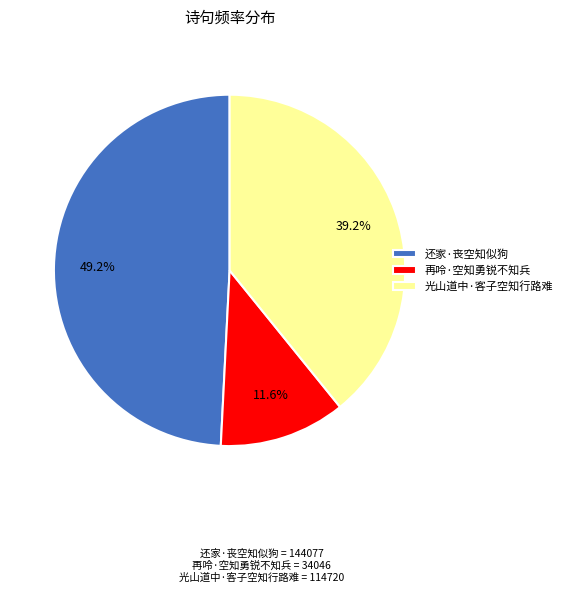

Rank the categories by value from highest to lowest.

还家·丧空知似狗, 光山道中·客子空知行路难, 再呤·空知勇锐不知兵